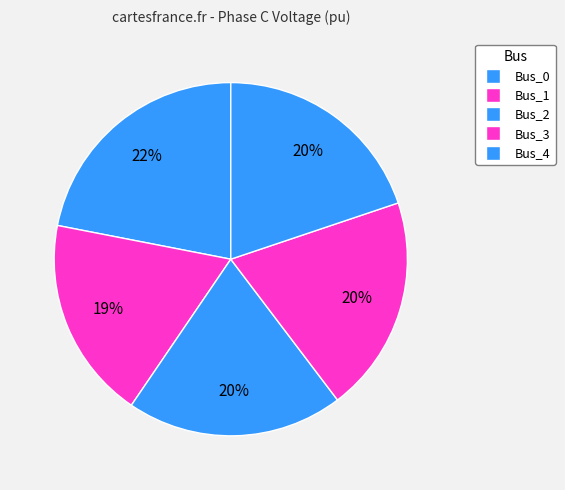

Count the number of slices in the pie.

5